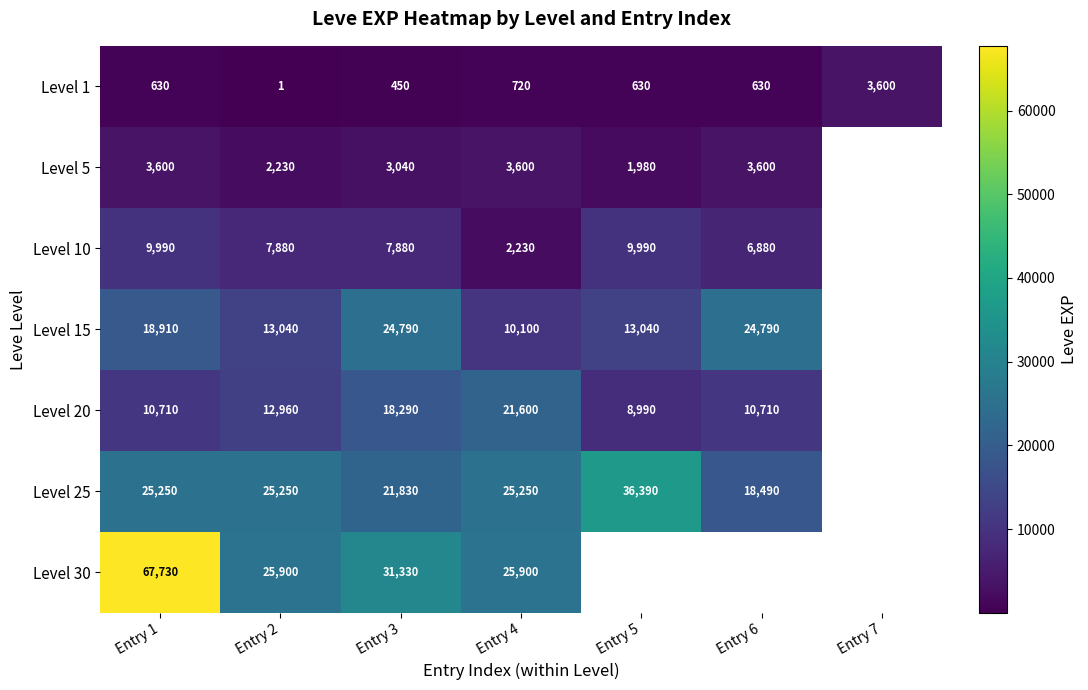

What is the difference between the highest and lowest values at Entry 3?

30880